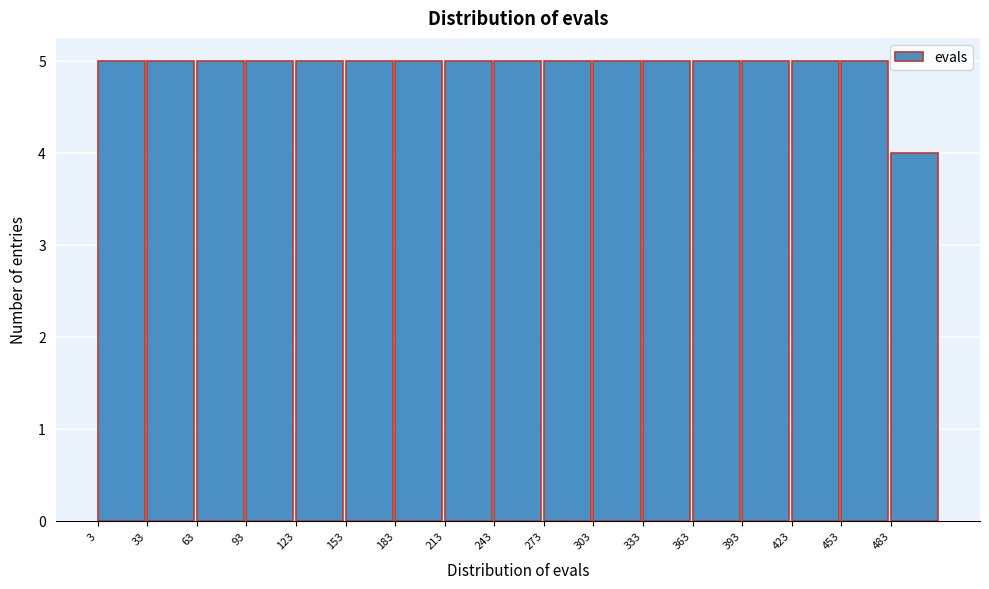

Reading left to right, transcribe this chart: for each bar, give the range it covers on the x-axis and its height. Neither the bar edges nor the heights are printed on the chart, so give them approximately, as read against the axes.

3 to 33: 5
33 to 63: 5
63 to 93: 5
93 to 123: 5
123 to 153: 5
153 to 183: 5
183 to 213: 5
213 to 243: 5
243 to 273: 5
273 to 303: 5
303 to 333: 5
333 to 363: 5
363 to 393: 5
393 to 423: 5
423 to 453: 5
453 to 483: 5
483 to 513: 4